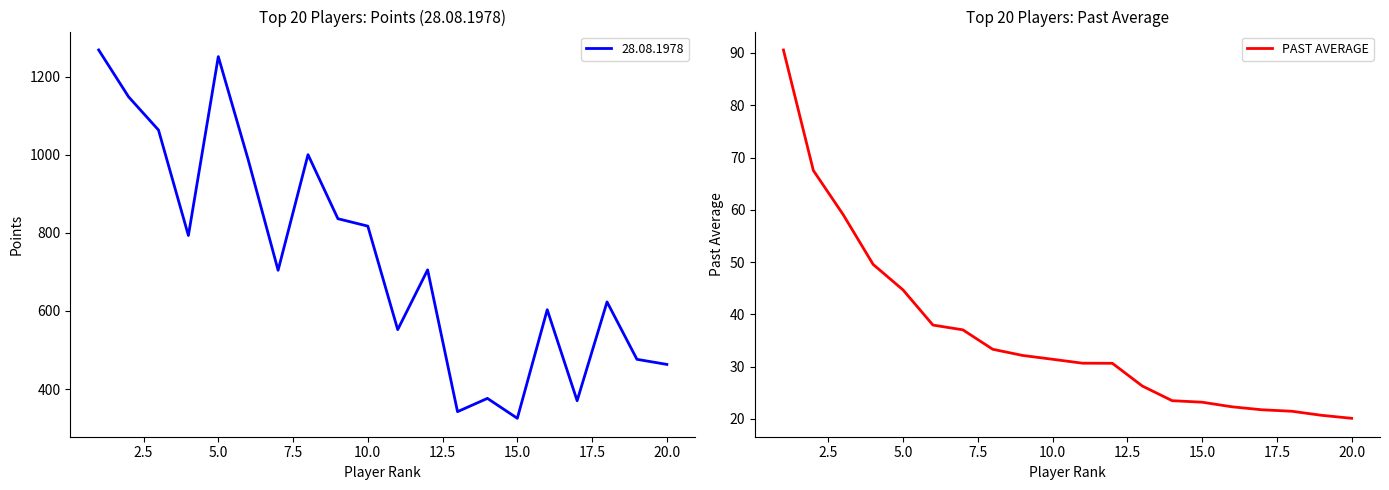

Does the chart display data point markers on the line(s)?

No